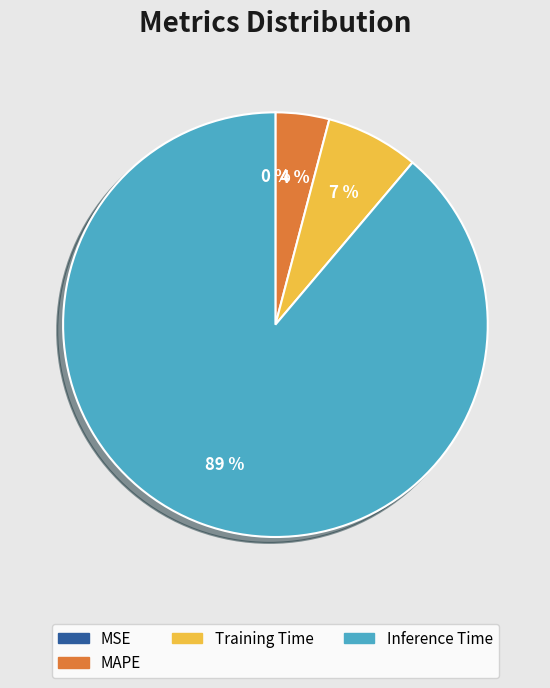

To the nearest percent, what is the difference between the largest and smallest slice percentages?

89%